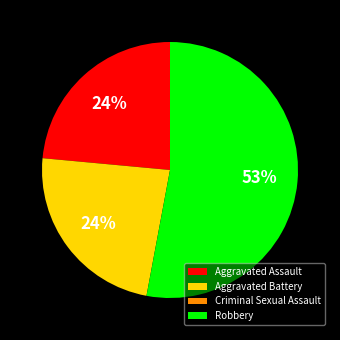

Between Robbery and Aggravated Battery, which is larger?

Robbery